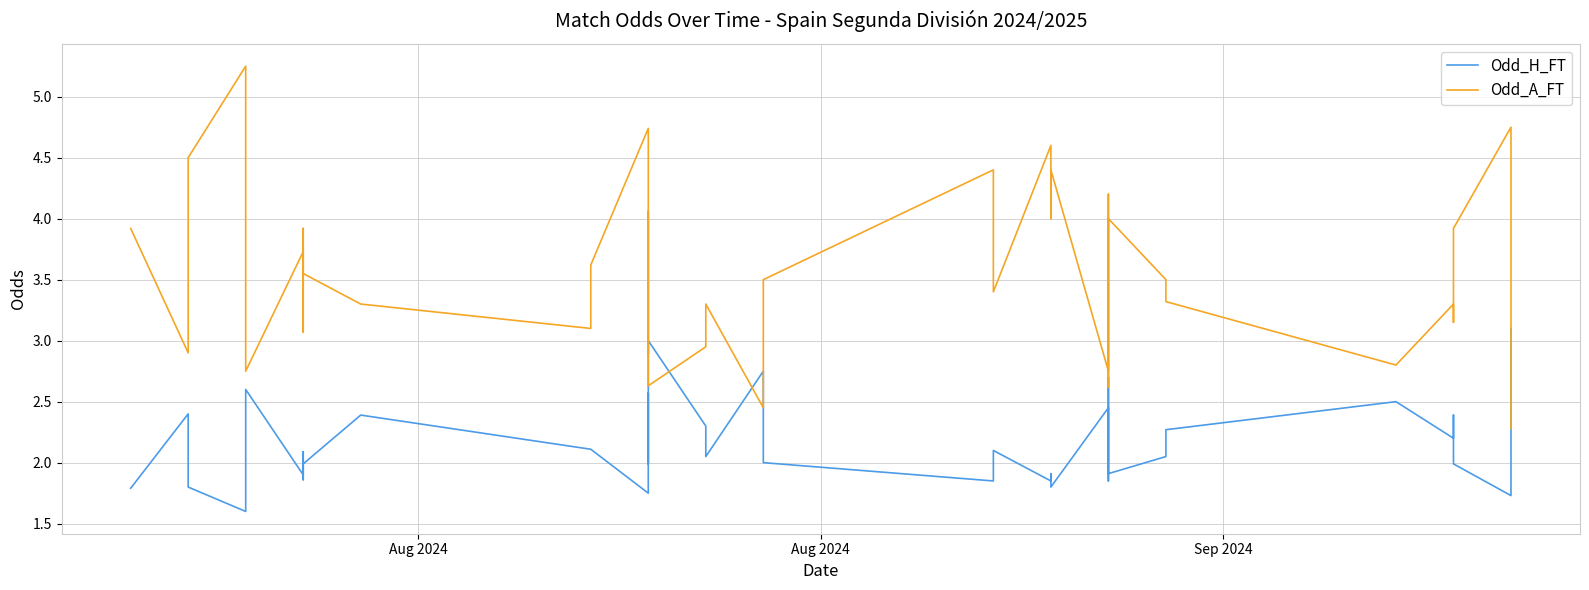

True or false: Odd_A_FT has more than 0 interior local peaks.

True